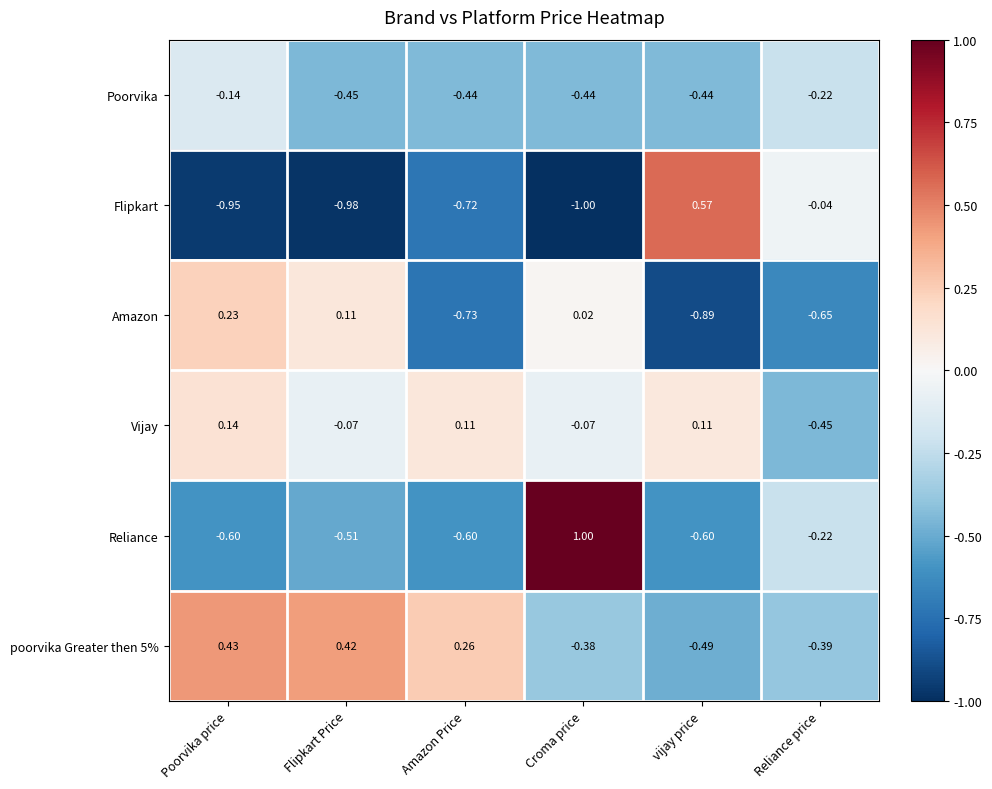

Between Poorvika price and Flipkart Price, which series saw the biggest shift?

Poorvika